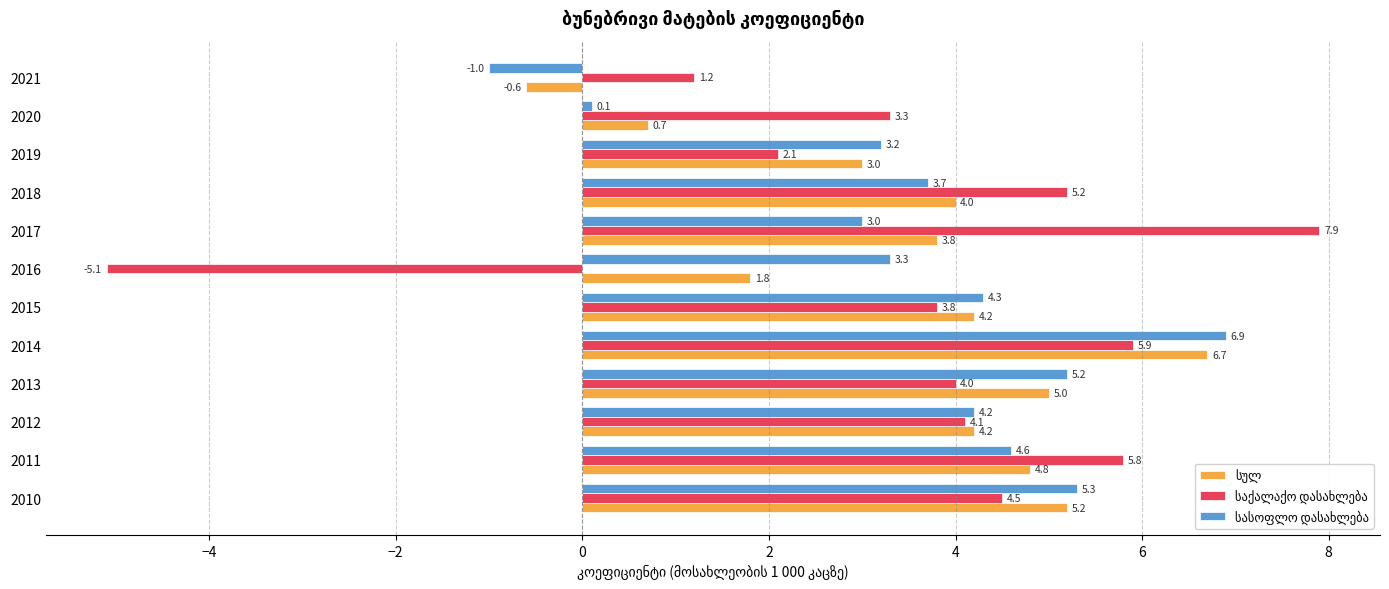

At which category is the sum across all series the highest?

2014